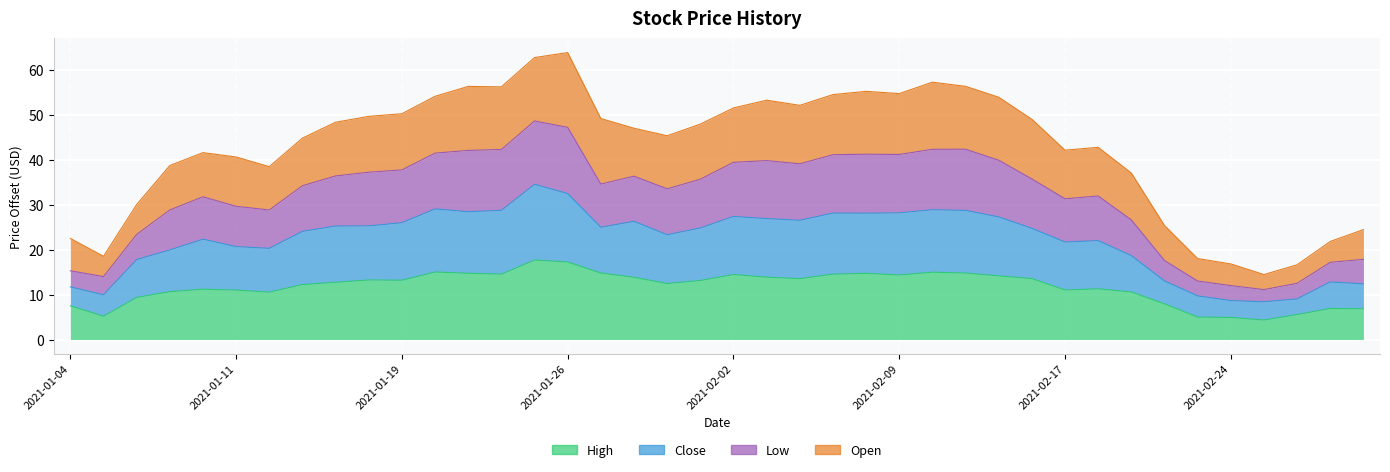

What is the sum of all High values?

467.9